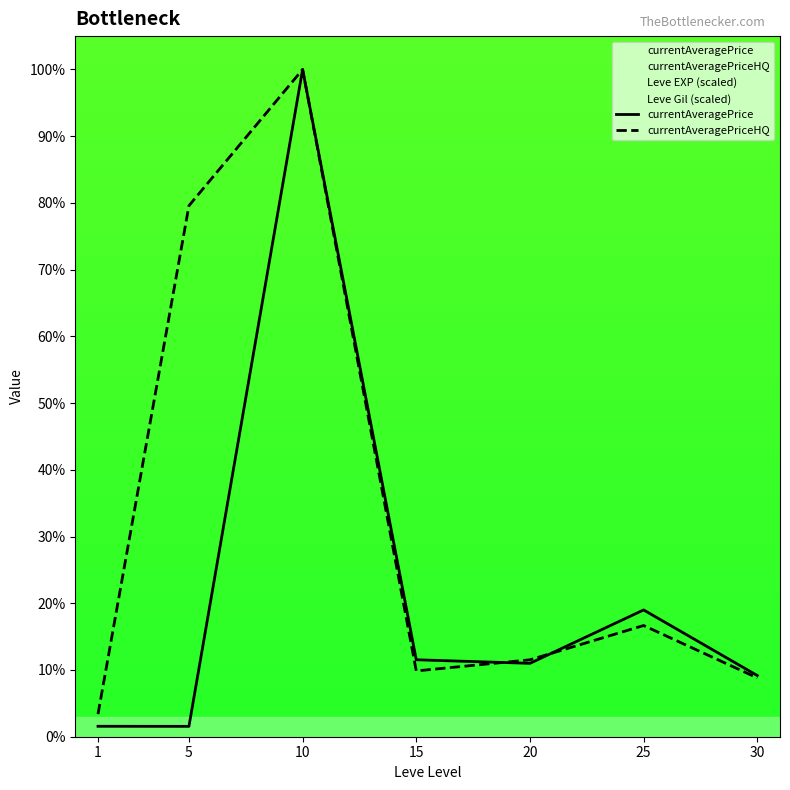

Which series has the largest range (max minus min)?

currentAveragePrice